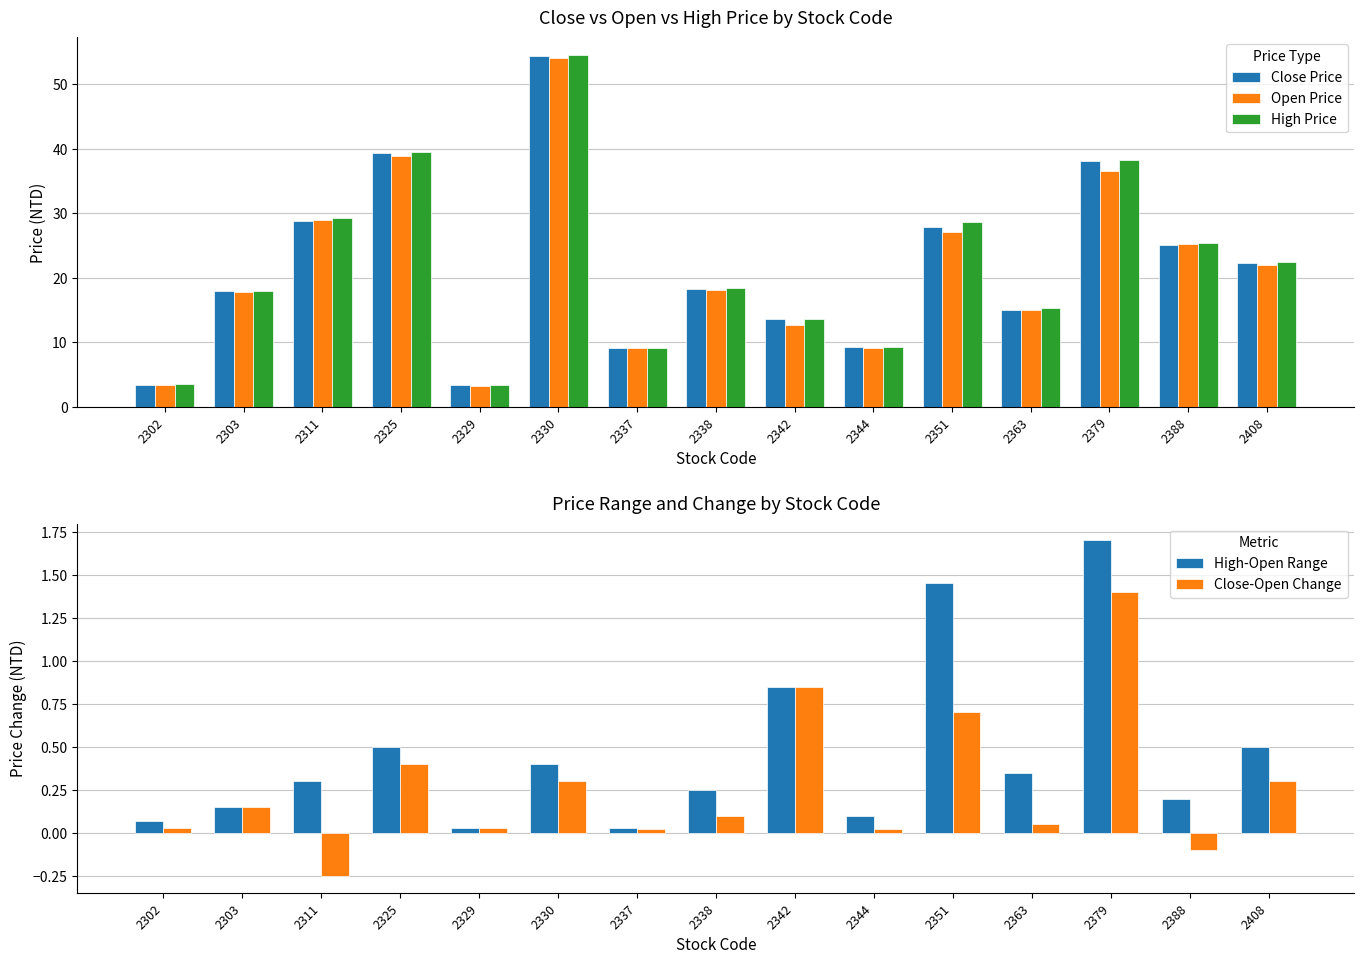

What is the difference between the maximum and minimum values in the Open Price series?

50.9